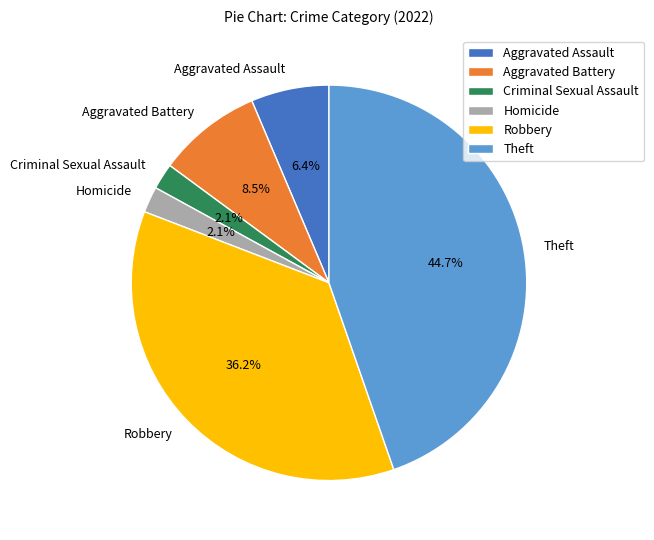

What is the ratio of the value at Theft to the value at Aggravated Assault?

7.0